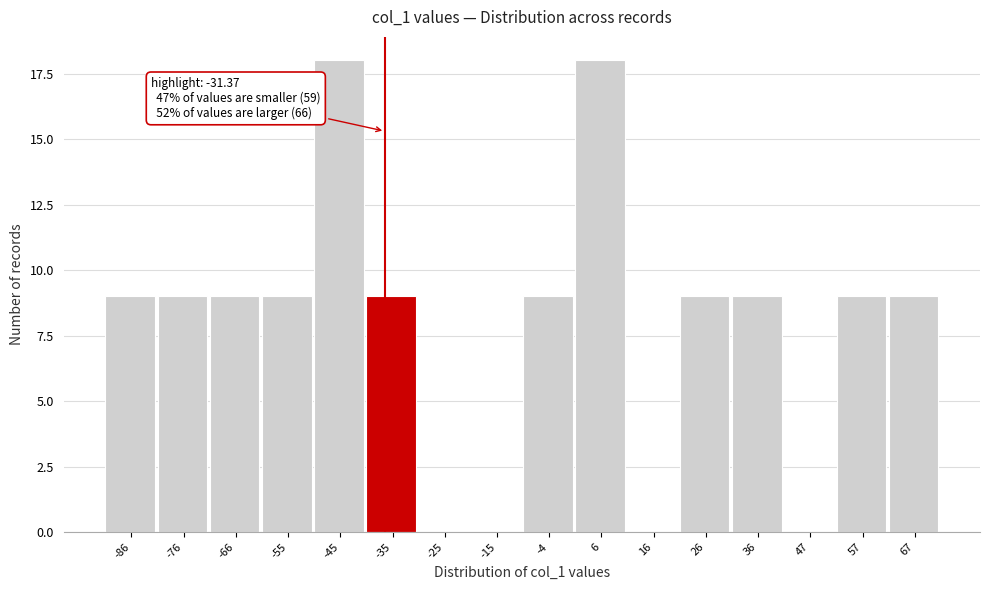

Reading left to right, what are all the values shown in this chart?

-86=9	-76=9	-66=9	-55=9	-45=18	-35=9	-25=0	-15=0	-4=9	6=18	16=0	26=9	36=9	47=0	57=9	67=9